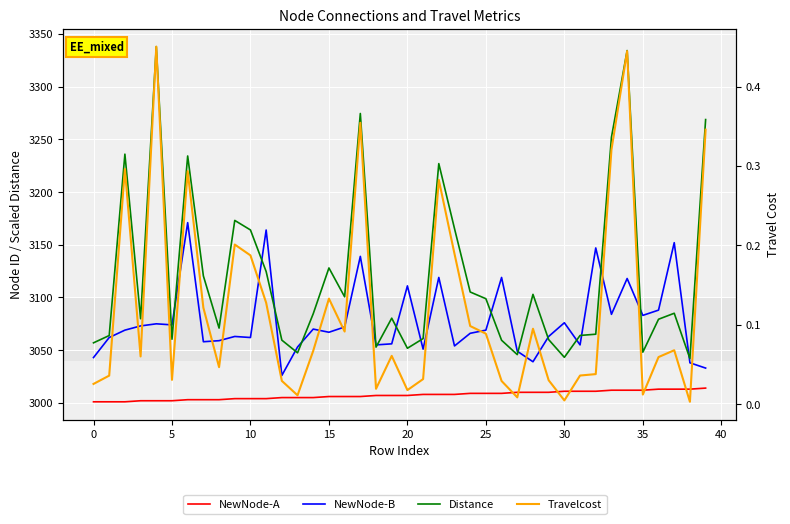

At which category is the sum across all series the highest?

34